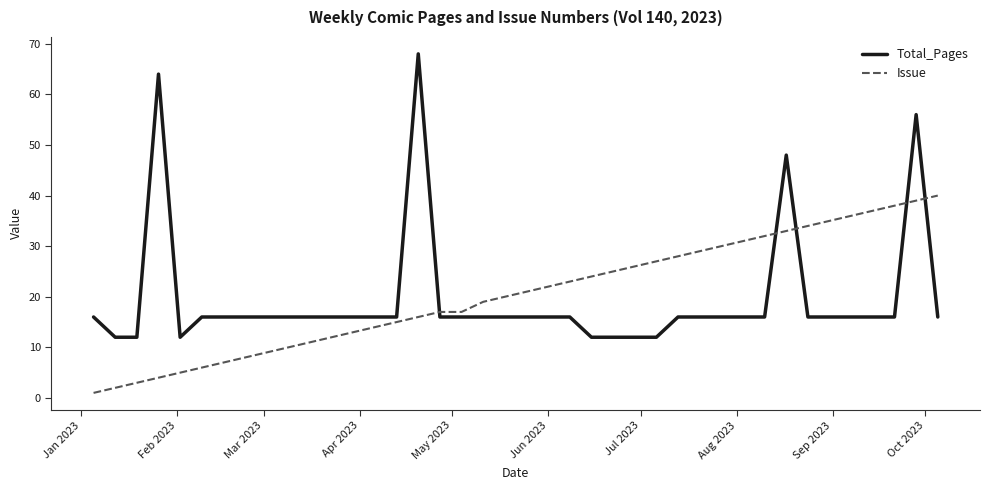

What is the average value of the Total_Pages series?

20